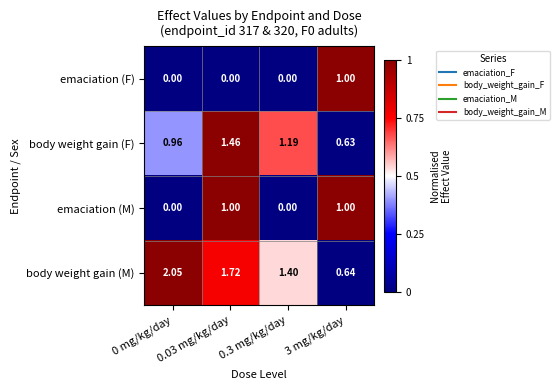

Which series has the largest total across all categories?

body weight gain (M)